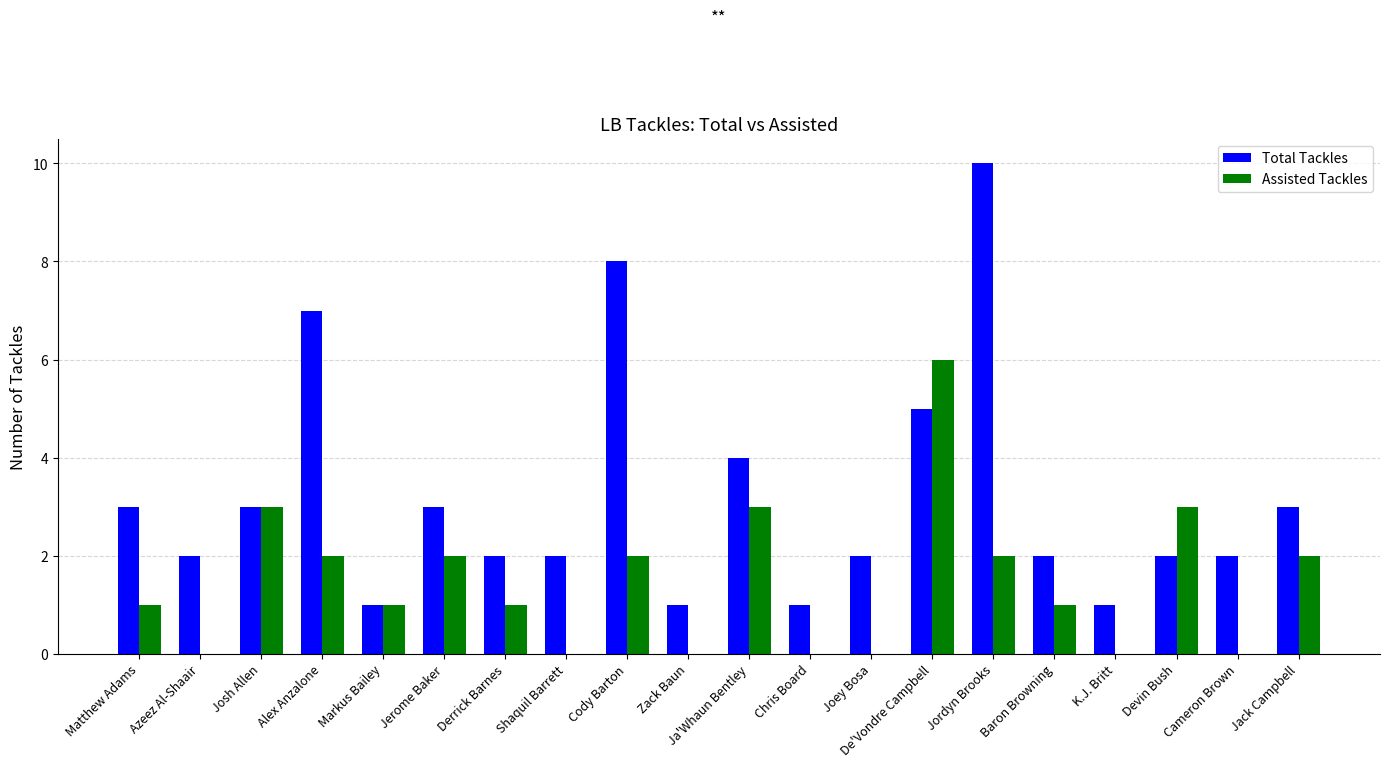

Reading right to left, extract all data points from this chart.

Total Tackles: Jack Campbell=3	Cameron Brown=2	Devin Bush=2	K.J. Britt=1	Baron Browning=2	Jordyn Brooks=10	De'Vondre Campbell=5	Joey Bosa=2	Chris Board=1	Ja'Whaun Bentley=4	Zack Baun=1	Cody Barton=8	Shaquil Barrett=2	Derrick Barnes=2	Jerome Baker=3	Markus Bailey=1	Alex Anzalone=7	Josh Allen=3	Azeez Al-Shaair=2	Matthew Adams=3
Assisted Tackles: Jack Campbell=2	Cameron Brown=0	Devin Bush=3	K.J. Britt=0	Baron Browning=1	Jordyn Brooks=2	De'Vondre Campbell=6	Joey Bosa=0	Chris Board=0	Ja'Whaun Bentley=3	Zack Baun=0	Cody Barton=2	Shaquil Barrett=0	Derrick Barnes=1	Jerome Baker=2	Markus Bailey=1	Alex Anzalone=2	Josh Allen=3	Azeez Al-Shaair=0	Matthew Adams=1